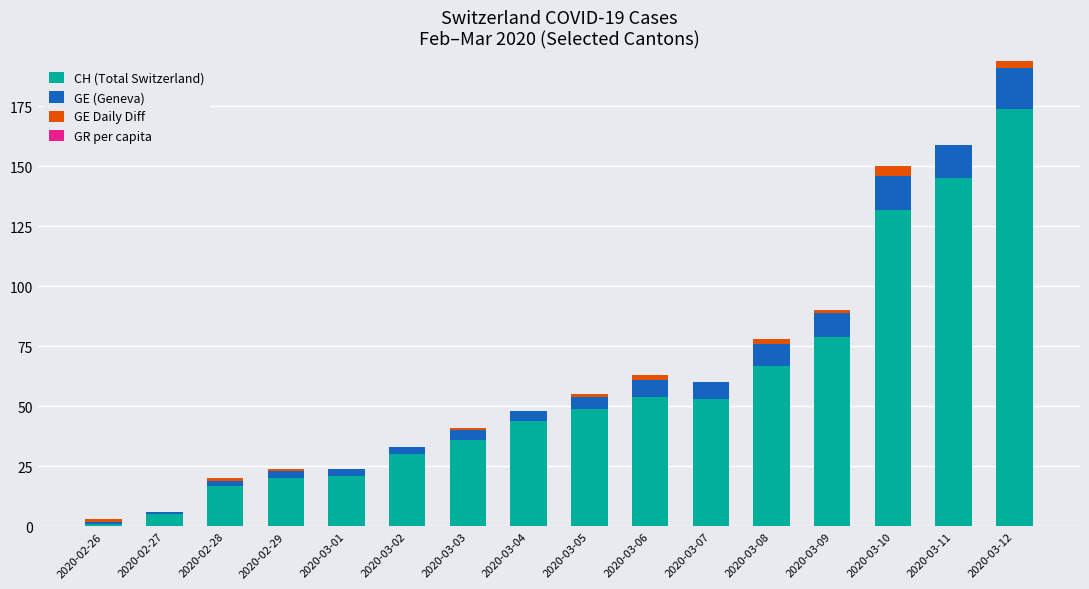

At which category is the sum across all series the highest?

2020-03-12